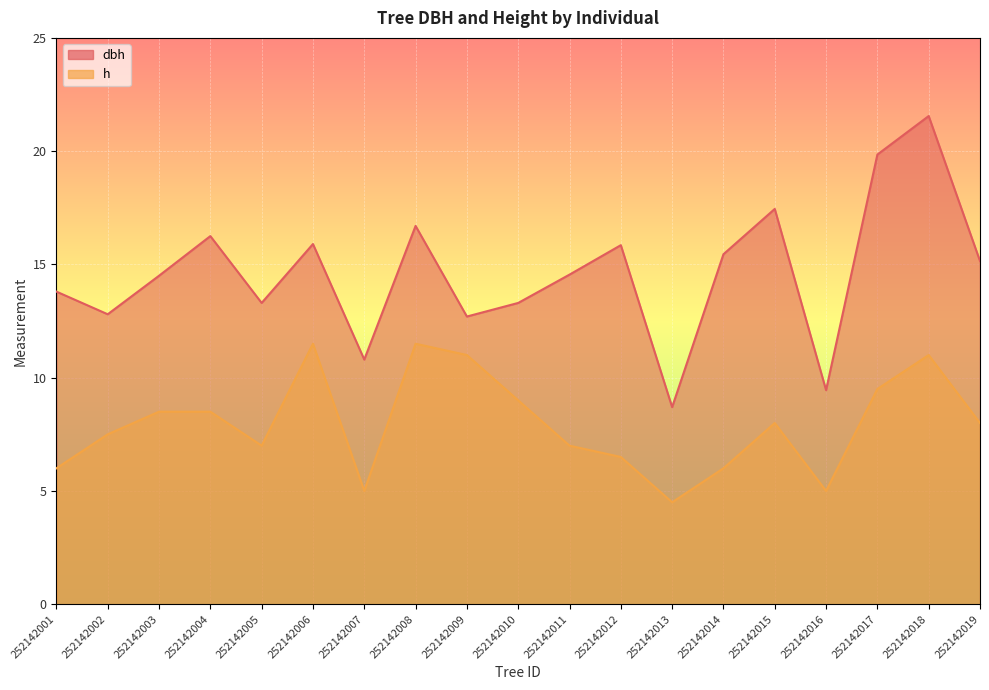

How many lines are shown in the chart?

2